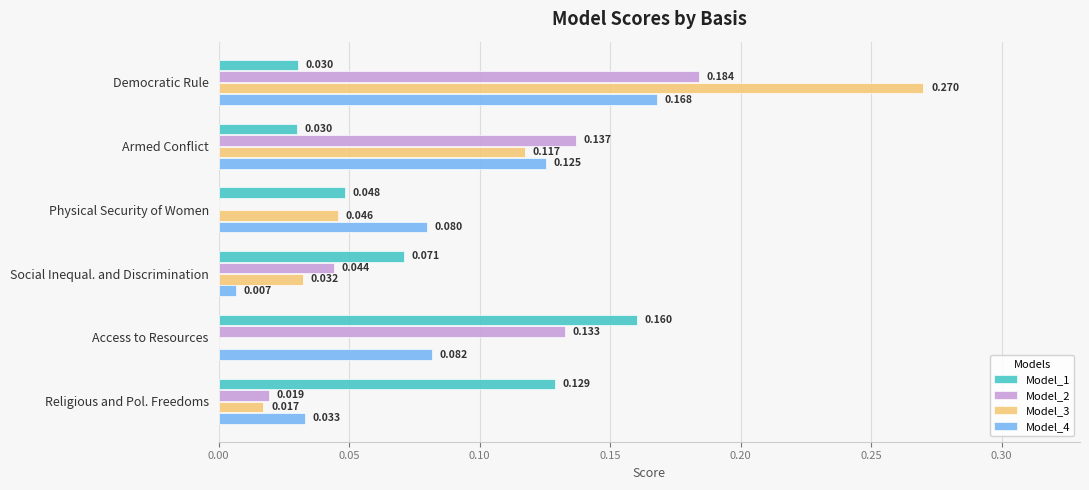

Which label corresponds to the largest value in the chart?

Democratic Rule